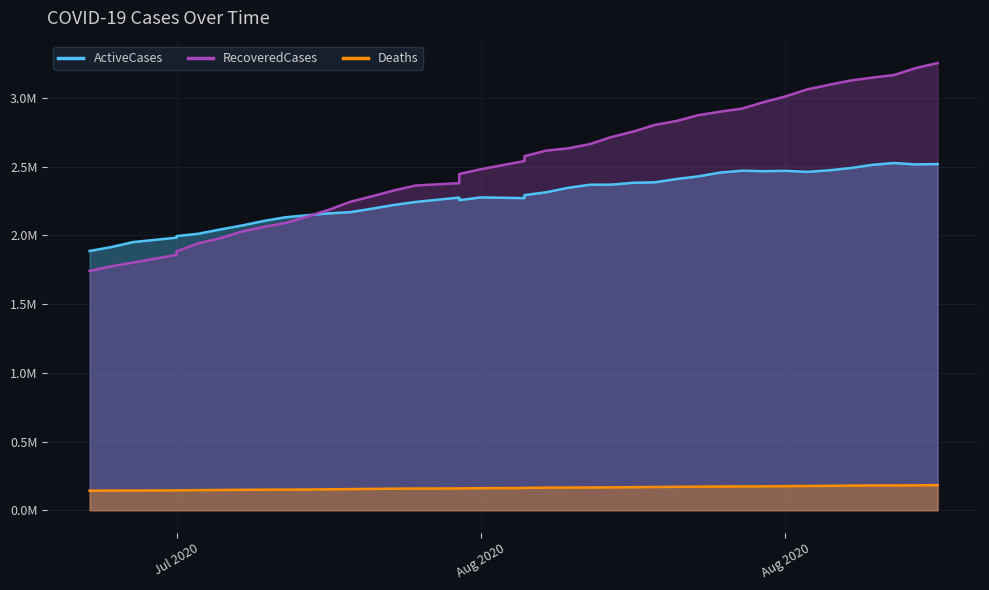

Reading right to left, what are all the values shown in this chart?

ActiveCases: 2519042	2516535	2526479	2513174	2490109	2473364	2462263	2469802	2467084	2470742	2456995	2429584	2410447	2386262	2382860	2369238	2368633	2345978	2313927	2292707	2271254	2276450	2256447	2275065	2243517	2221570	2194735	2169153	2160129	2146363	2131861	2104619	2071763	2042829	2012055	1994723	1983371	1951248	1915175	1886715
RecoveredCases: 3254282	3217981	3167063	3148080	3127418	3095484	3062331	3011098	2969600	2922710	2900188	2875147	2832892	2804100	2755348	2715878	2663954	2633470	2616758	2576668	2540880	2481680	2446798	2380217	2362903	2327572	2284965	2245044	2185894	2136603	2090129	2061692	2028074	1979027	1942637	1884336	1858940	1802338	1775219	1741233
Deaths: 182404	181114	180604	180174	179200	177424	176337	175074	173661	173127	172606	171535	170337	169104	167749	166191	165576	164980	164075	162804	161607	160290	158929	158365	157898	156747	155285	153840	152320	150444	149849	149398	148490	147297	146183	144888	144332	143269	142877	142064